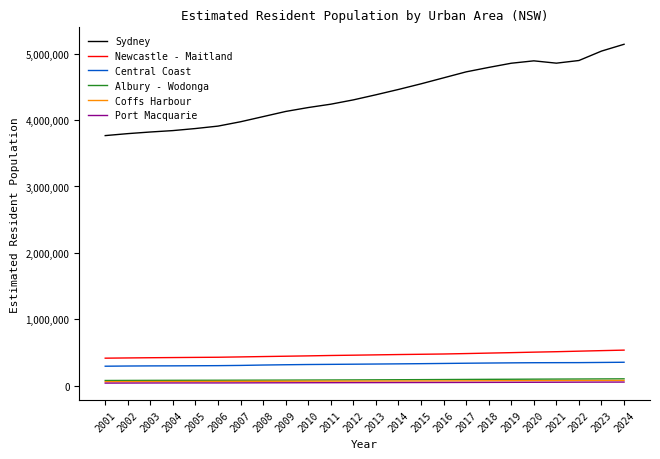

What is the maximum value shown in the chart?

5143256